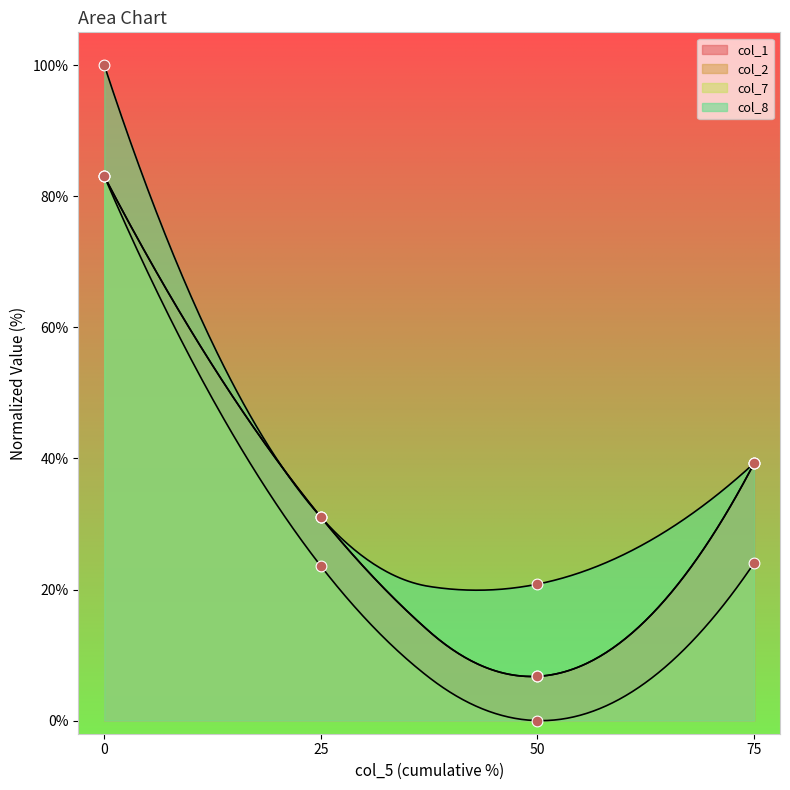

Which series has the widest spread of Y values?

col_7